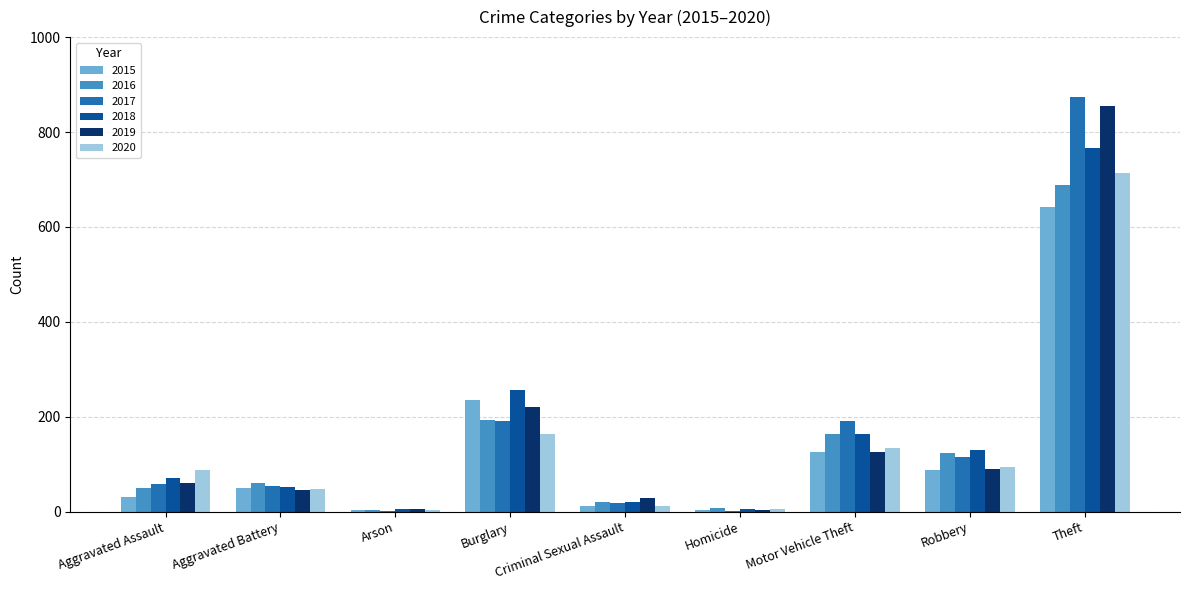

What is the sum of the 2018 values at Motor Vehicle Theft and Homicide?

169